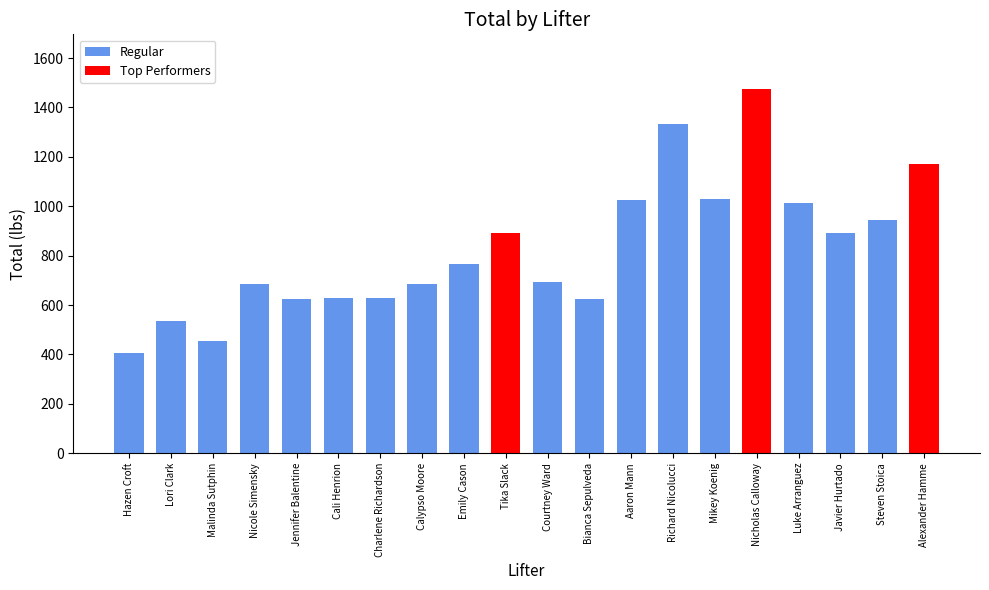

True or false: the data shows 673 at Aaron Mann.

False